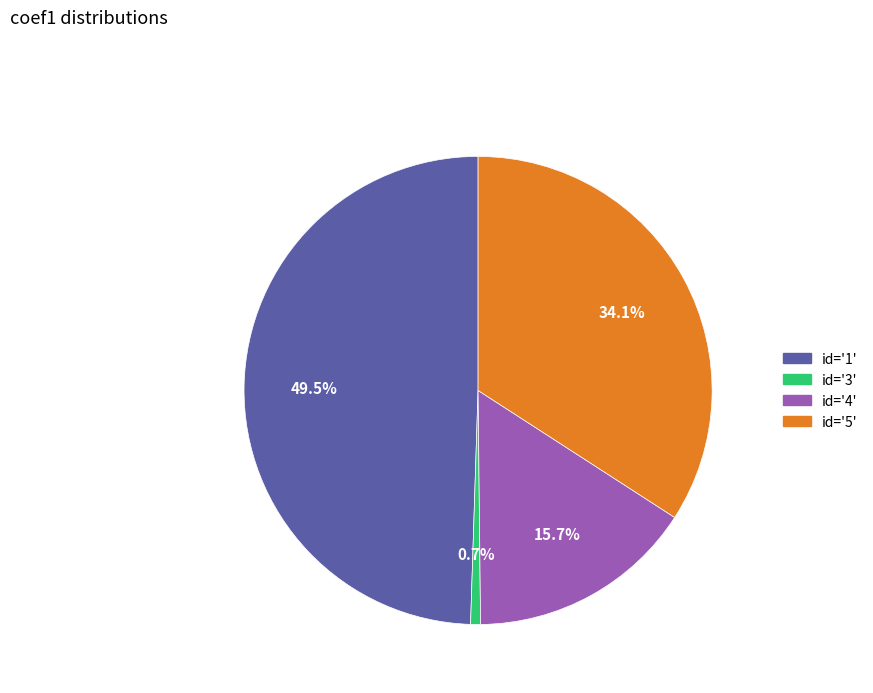

To the nearest percent, what is the average slice percentage?

25%